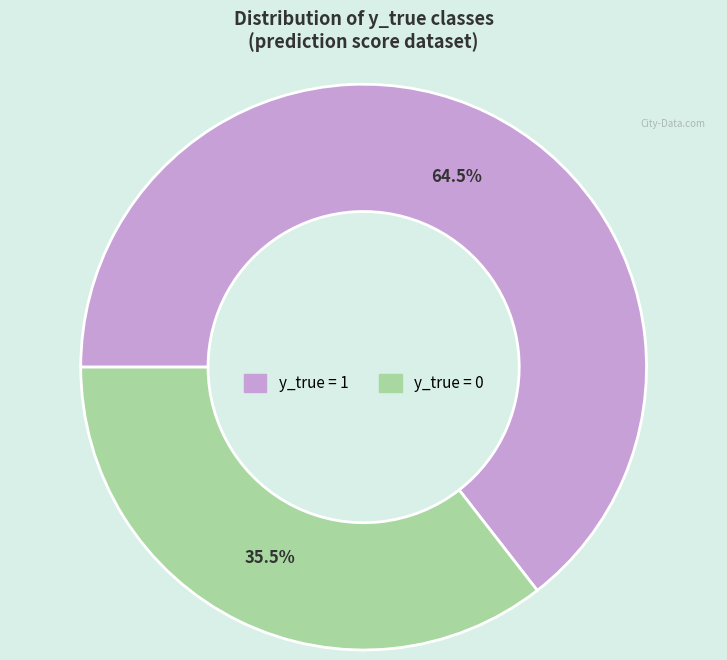

Is there a majority slice in this chart?

Yes